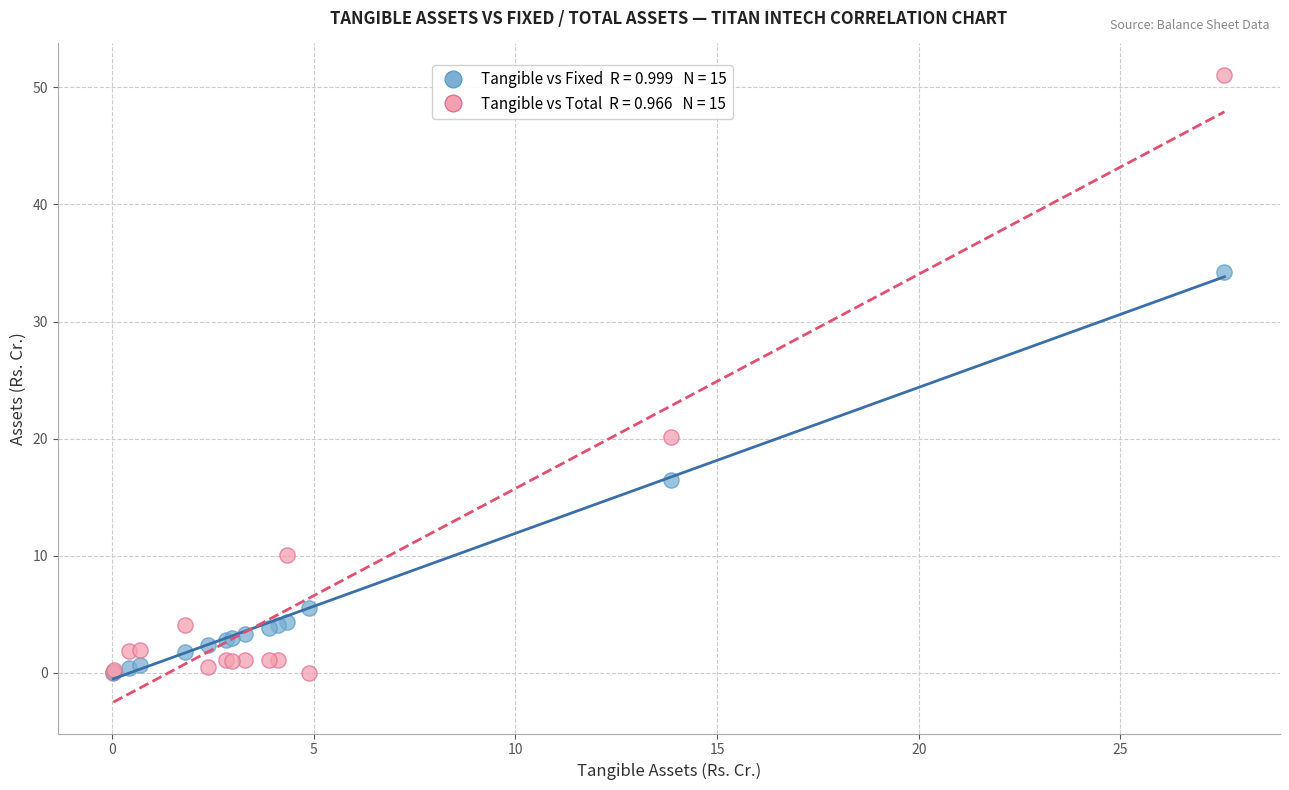

Across all series, what Y value is closest to 25?

20.2